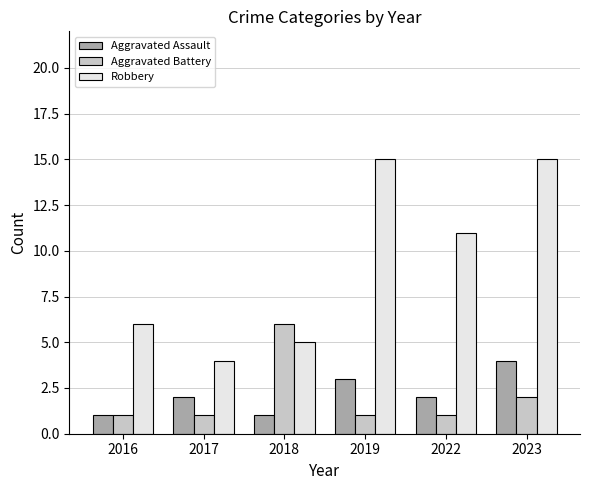

Are the bars horizontal?

No